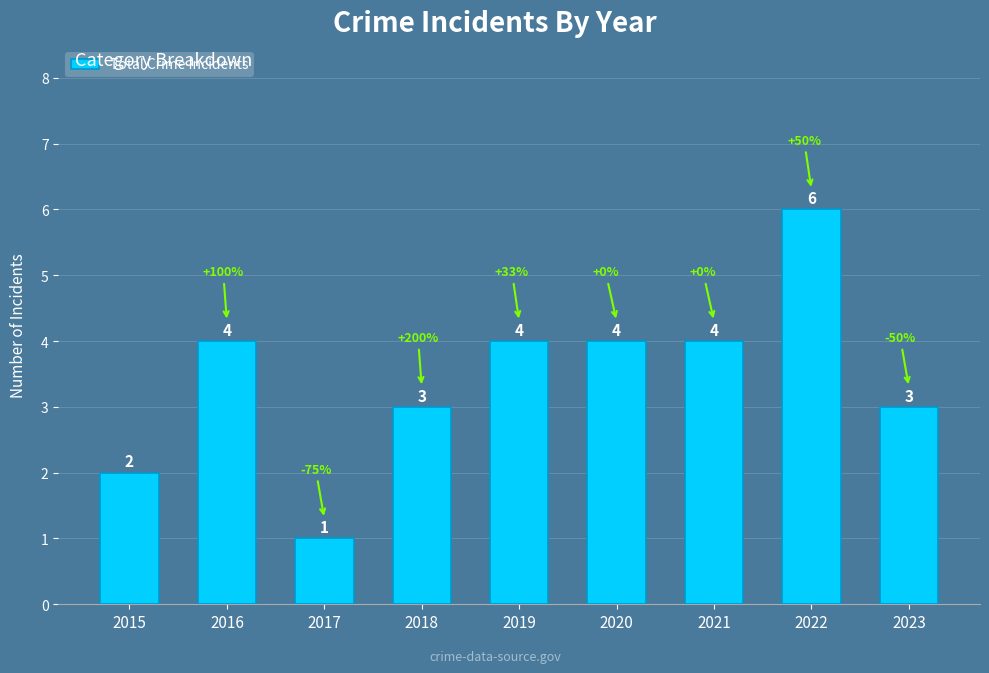

What is the difference between the values at 2016 and 2022?

2